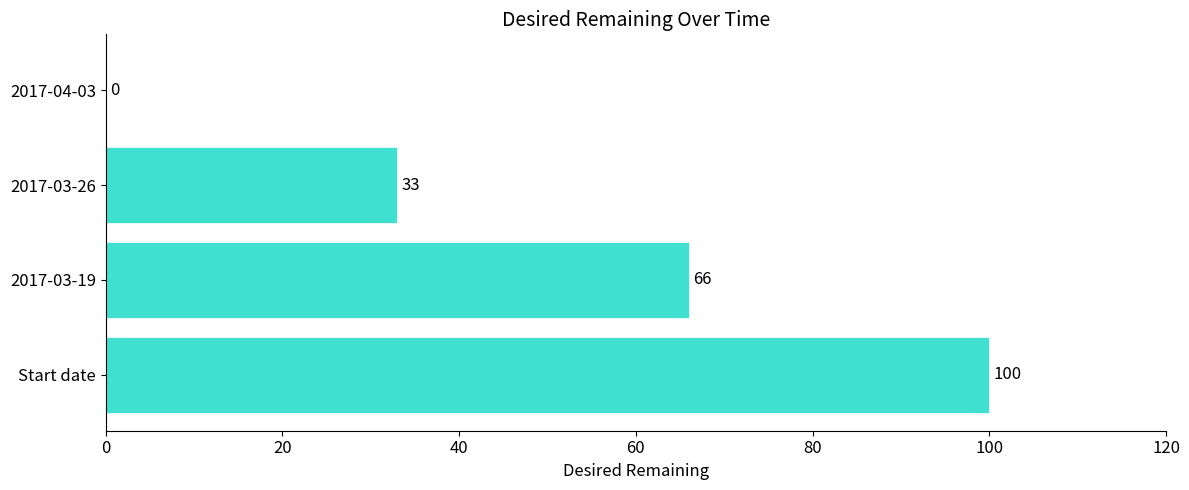

Reading bottom to top, what are all the values shown in this chart?

Start date=100	2017-03-19=66	2017-03-26=33	2017-04-03=0